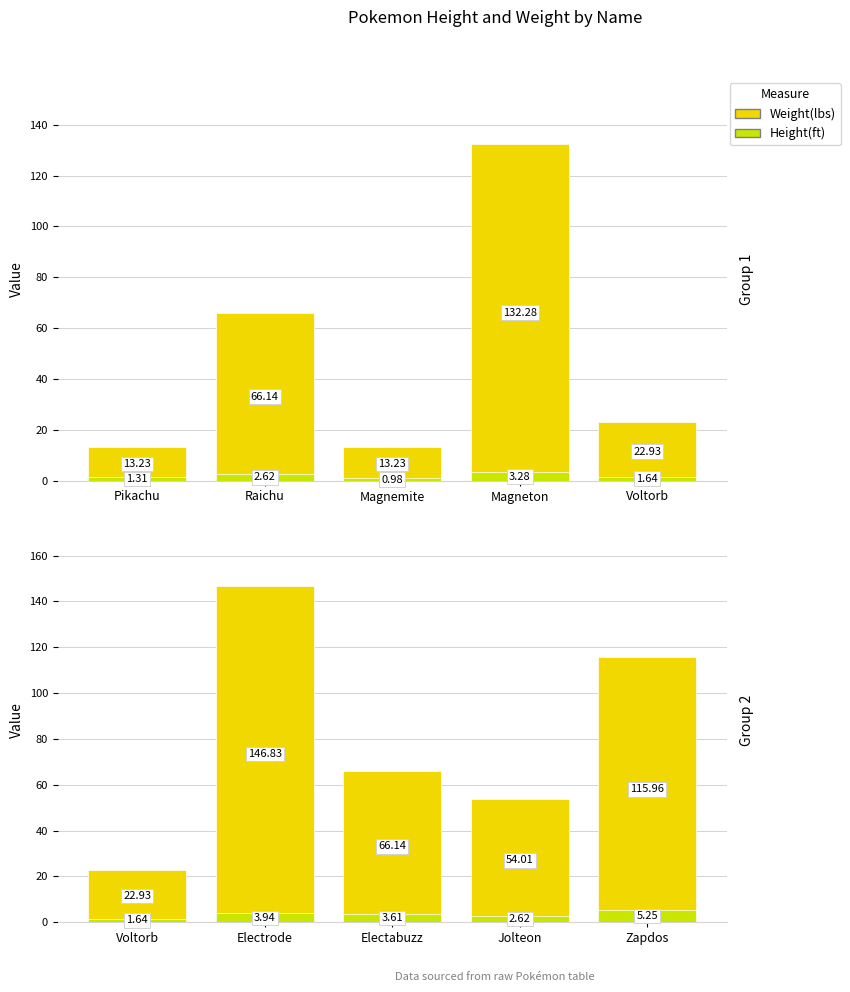

At which label is Height(ft) closest to 3?

Jolteon